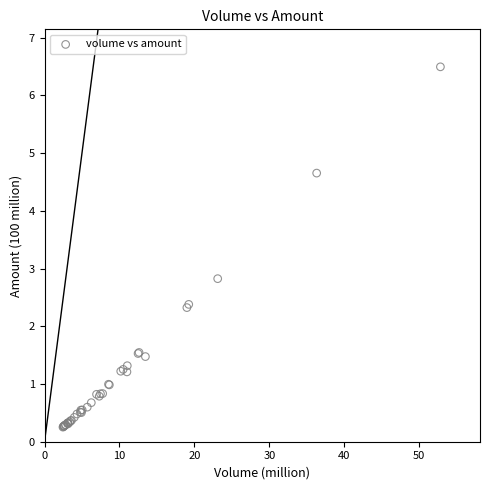

What Y value in the scatter plot is closest to 3?

2.8